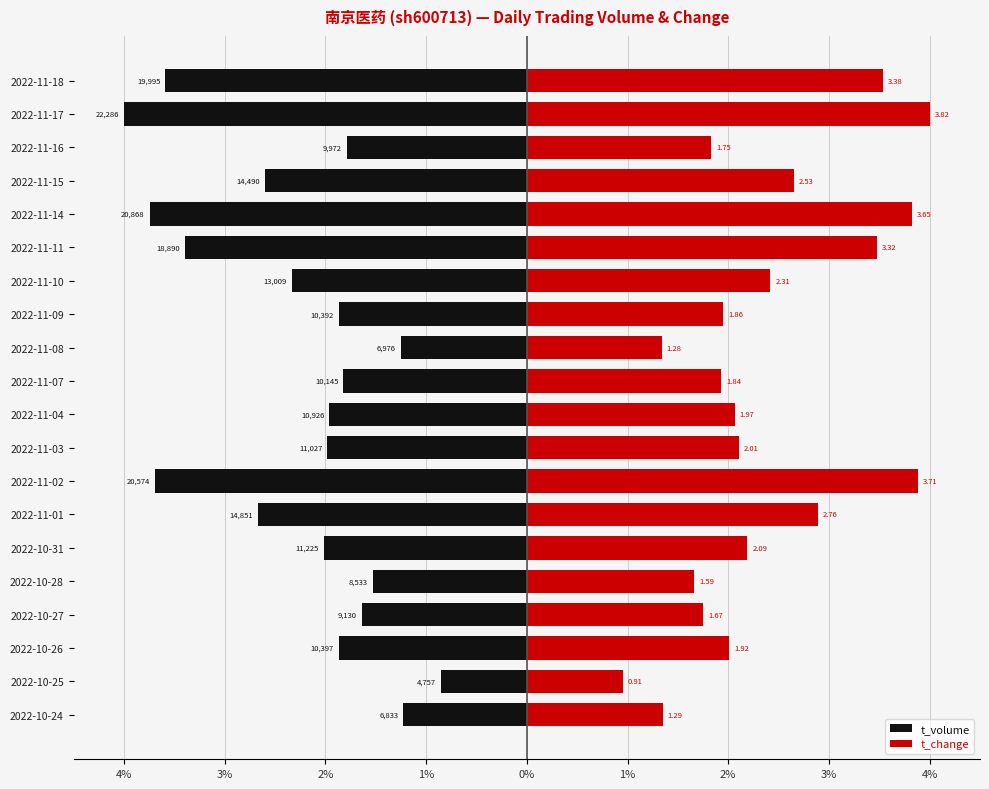

What is the average value of the t_change series?

2.4